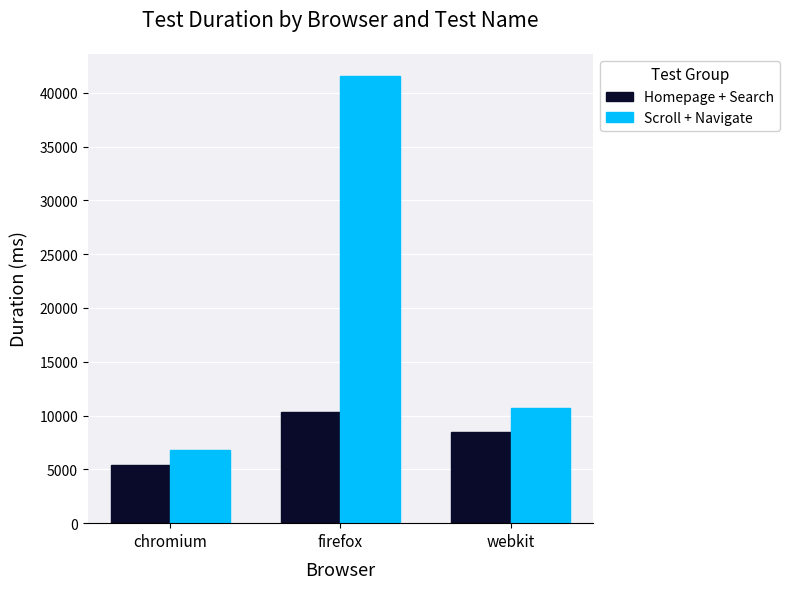

What is the sum of the Scroll + Navigate values at webkit and chromium?

17518